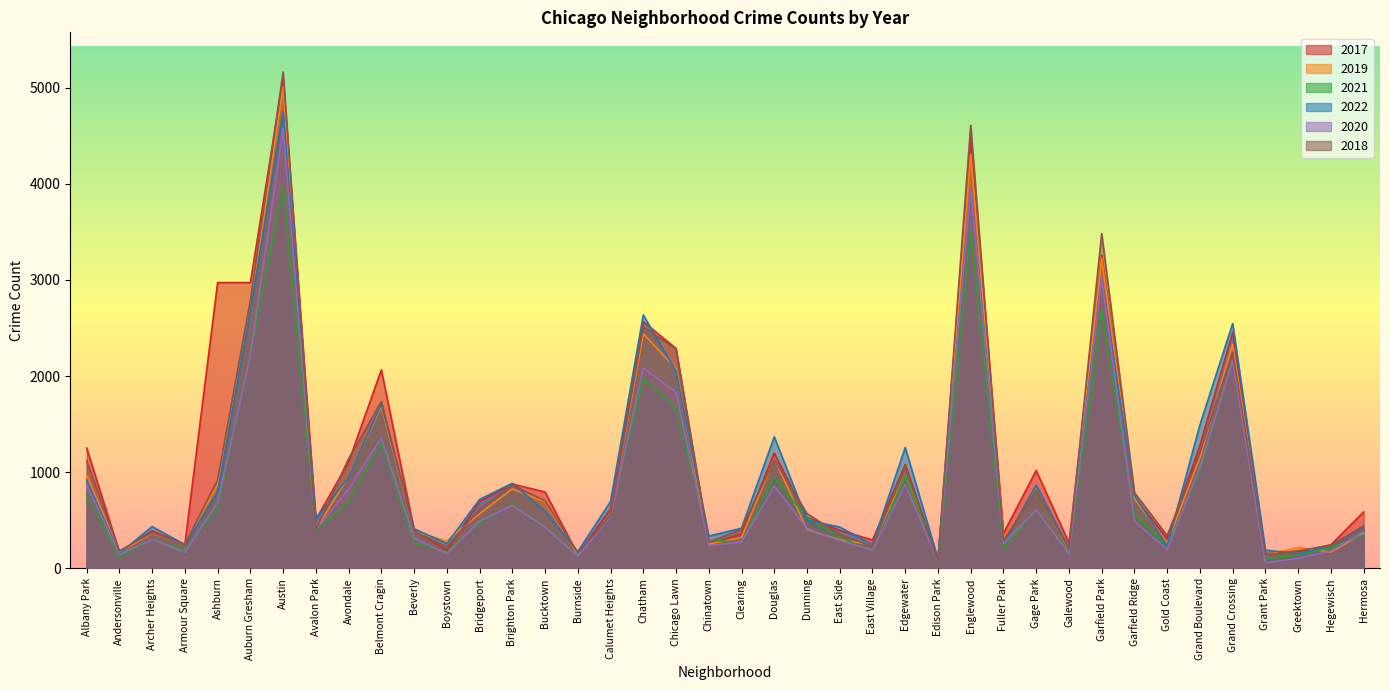

Which series has the largest range (max minus min)?

2018